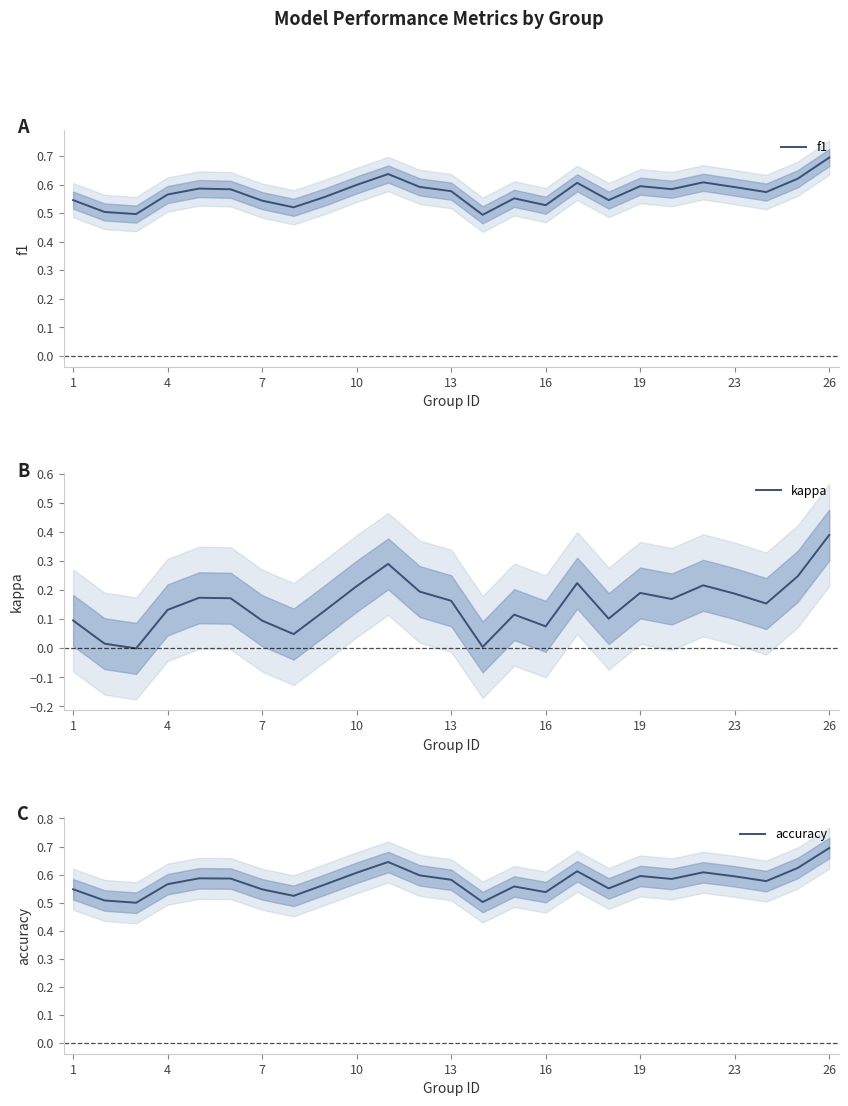

What is the difference between the second highest and second lowest values in the accuracy series?

0.1